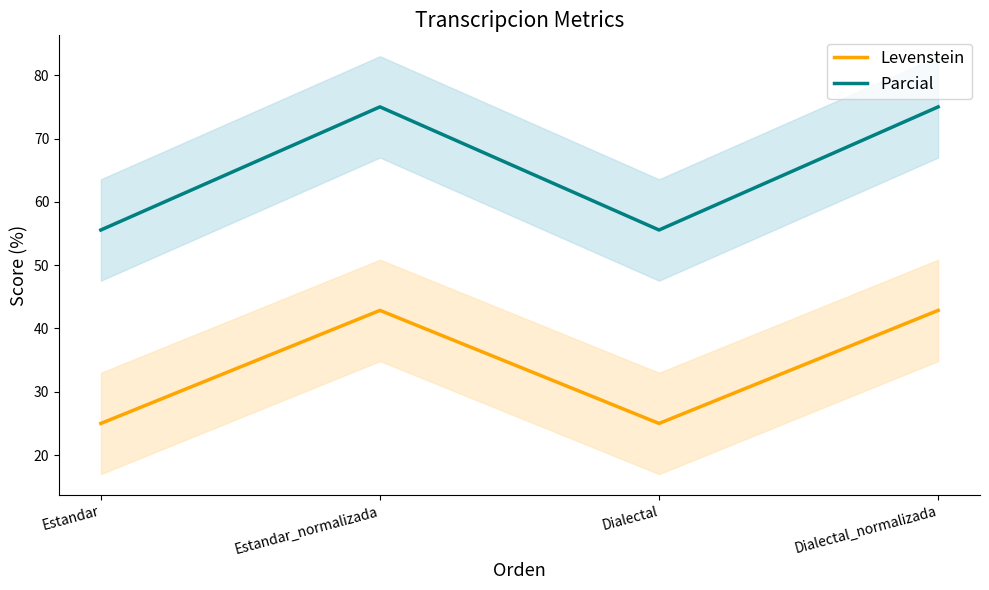

At which label is Levenstein closest to 33?

Estandar